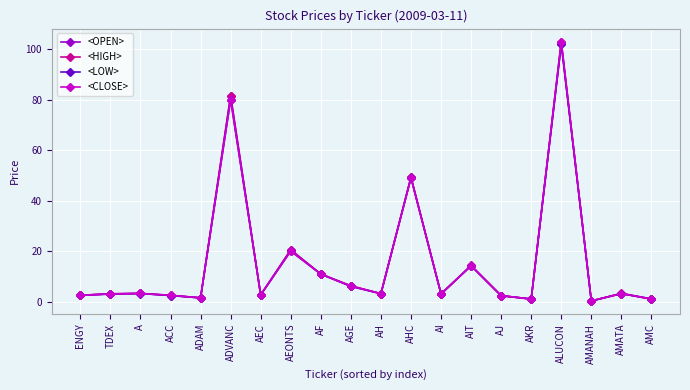

Count the number of categories in the chart.

20